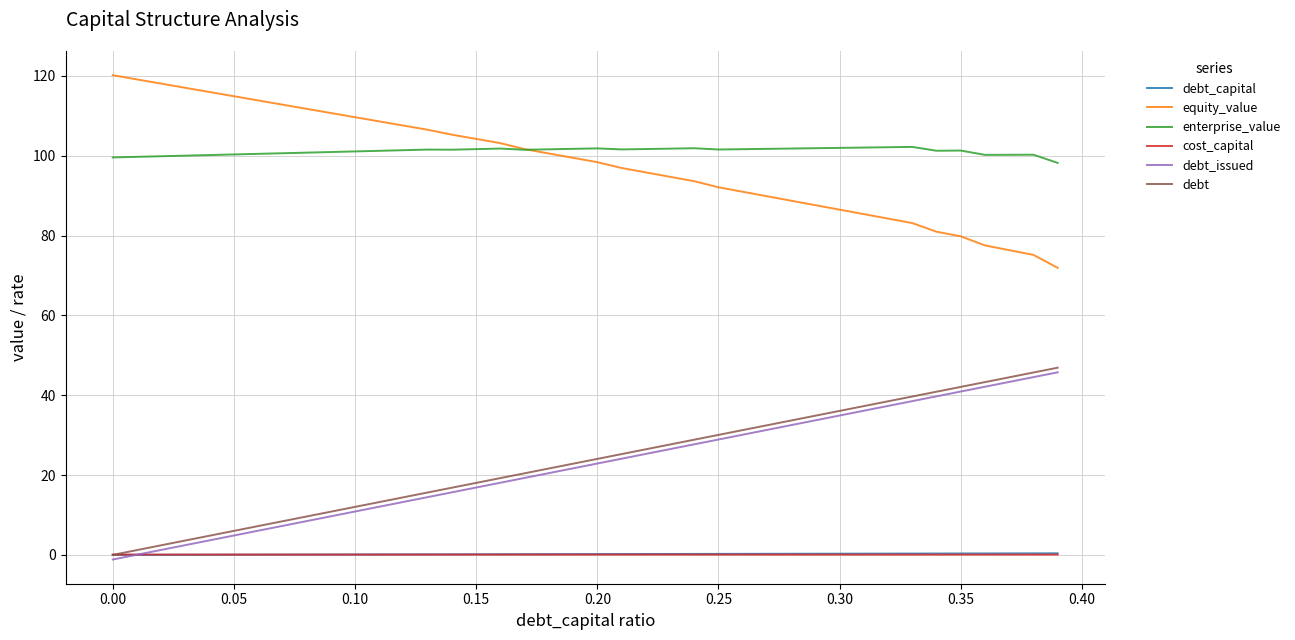

True or false: debt_capital and enterprise_value cross at least once.

False